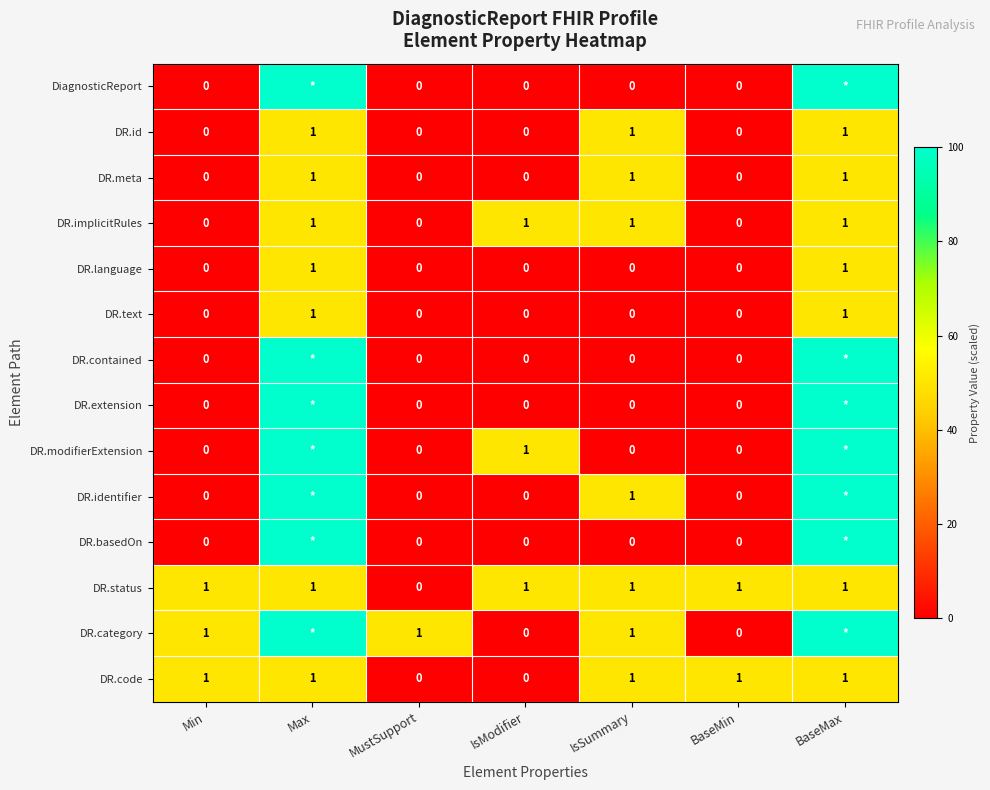

What is the sum of all DR.status values?

6